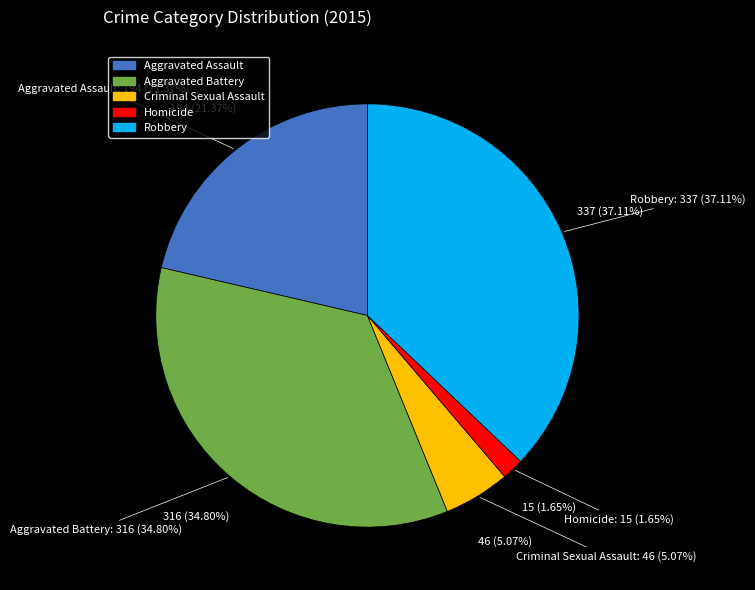

True or false: Criminal Sexual Assault accounts for 5% of the total.

True